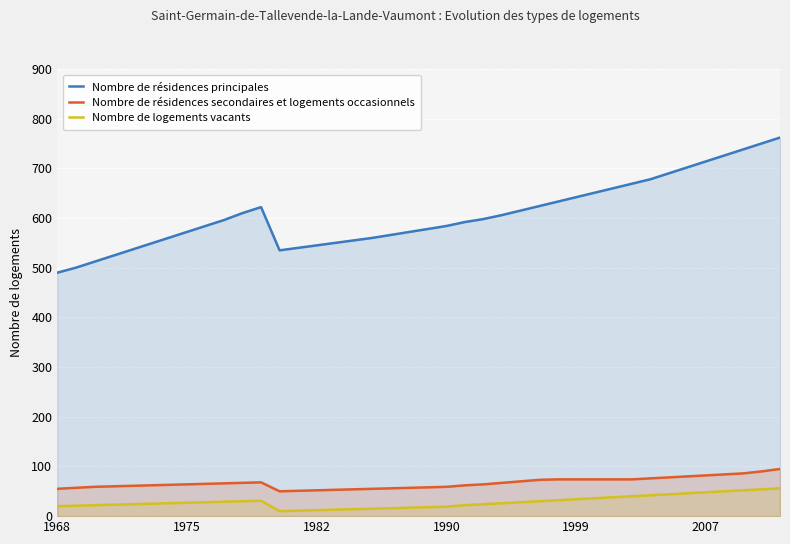

The Nombre de résidences secondaires et logements occasionnels series shows 16 at 1990. True or false?

False